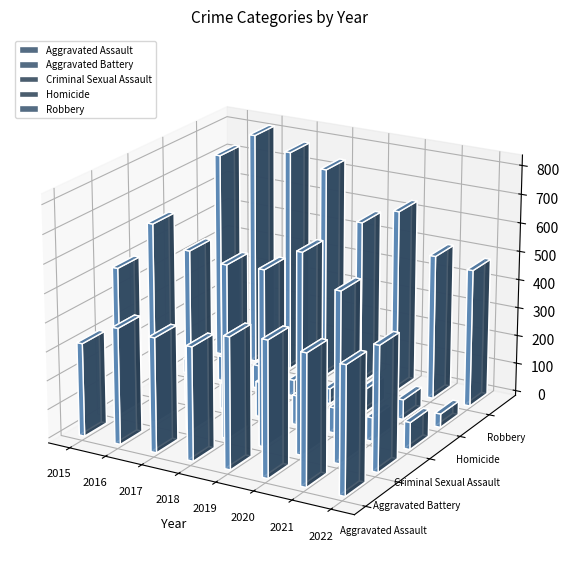

Which label corresponds to the largest value in the chart?

2016